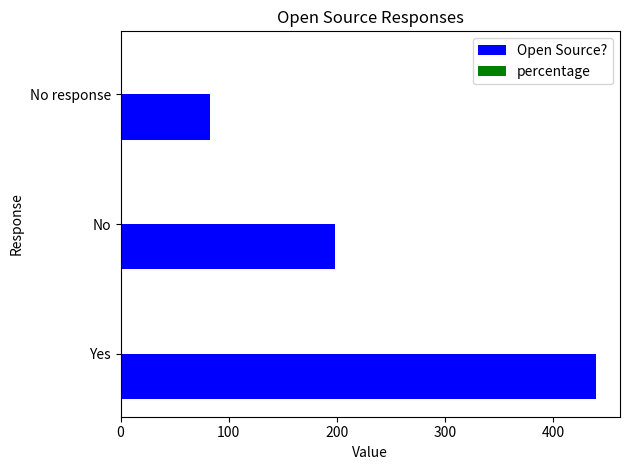

At which category is the sum across all series the highest?

Yes